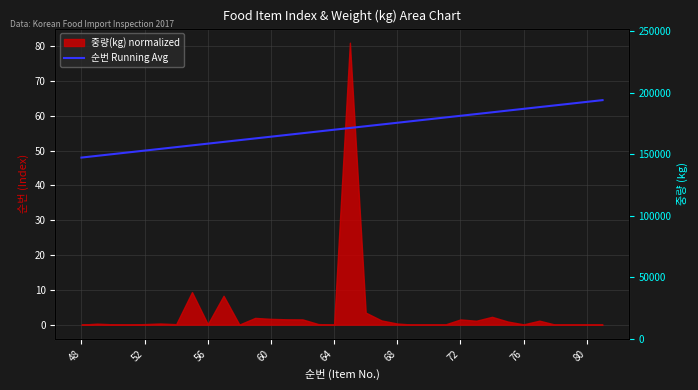

How many data points are above 56?

17